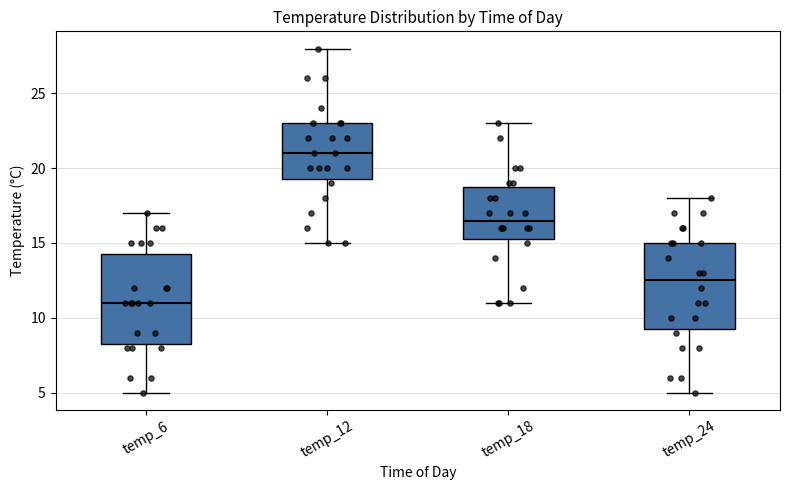

Reading left to right, read every box against the y-axis: the position of its median line, the range the box covers, and the ends of its whiskers. The values are not printed on the chart, so give them approximately, as read against the axis.

temp_6: median 11.0, box 8.5 to 14.5, whiskers 5.0 to 17.0
temp_12: median 21.0, box 19.5 to 23.0, whiskers 15.0 to 28.0
temp_18: median 16.5, box 15.5 to 19.0, whiskers 11.0 to 23.0
temp_24: median 12.5, box 9.5 to 15.0, whiskers 5.0 to 18.0